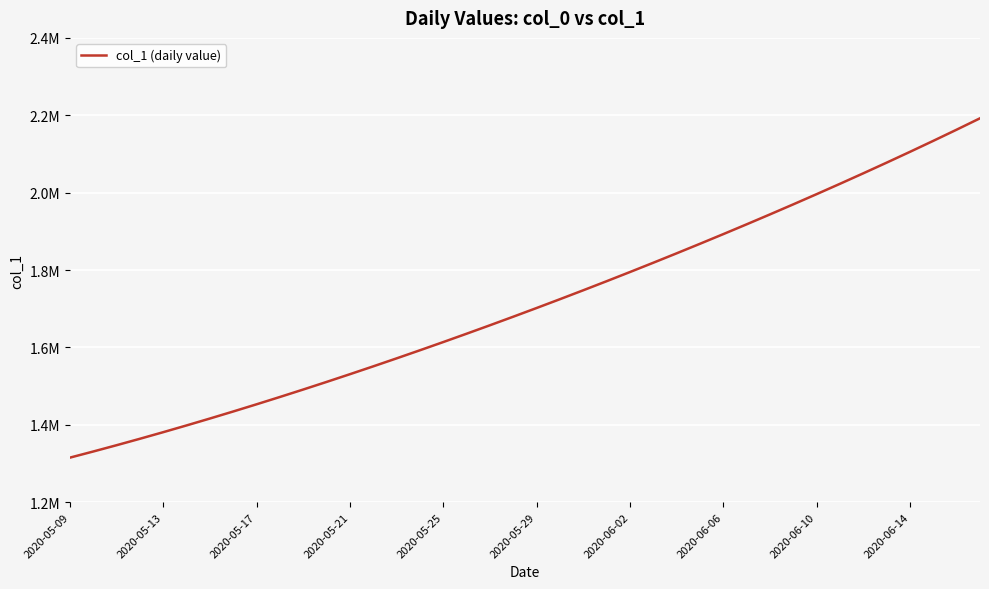

Does the chart display data point markers on the line(s)?

No